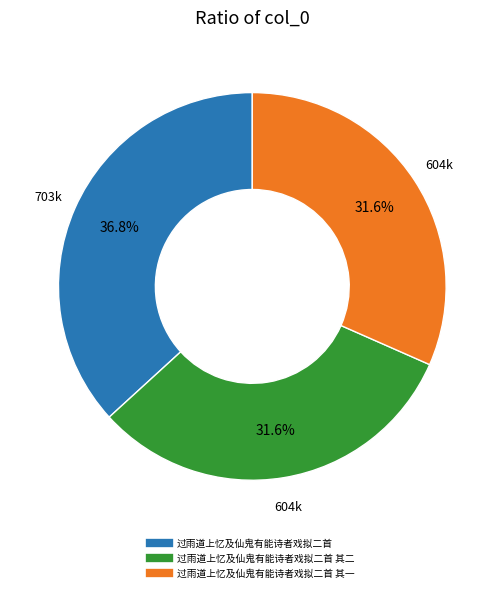

Does any single category account for the majority?

No